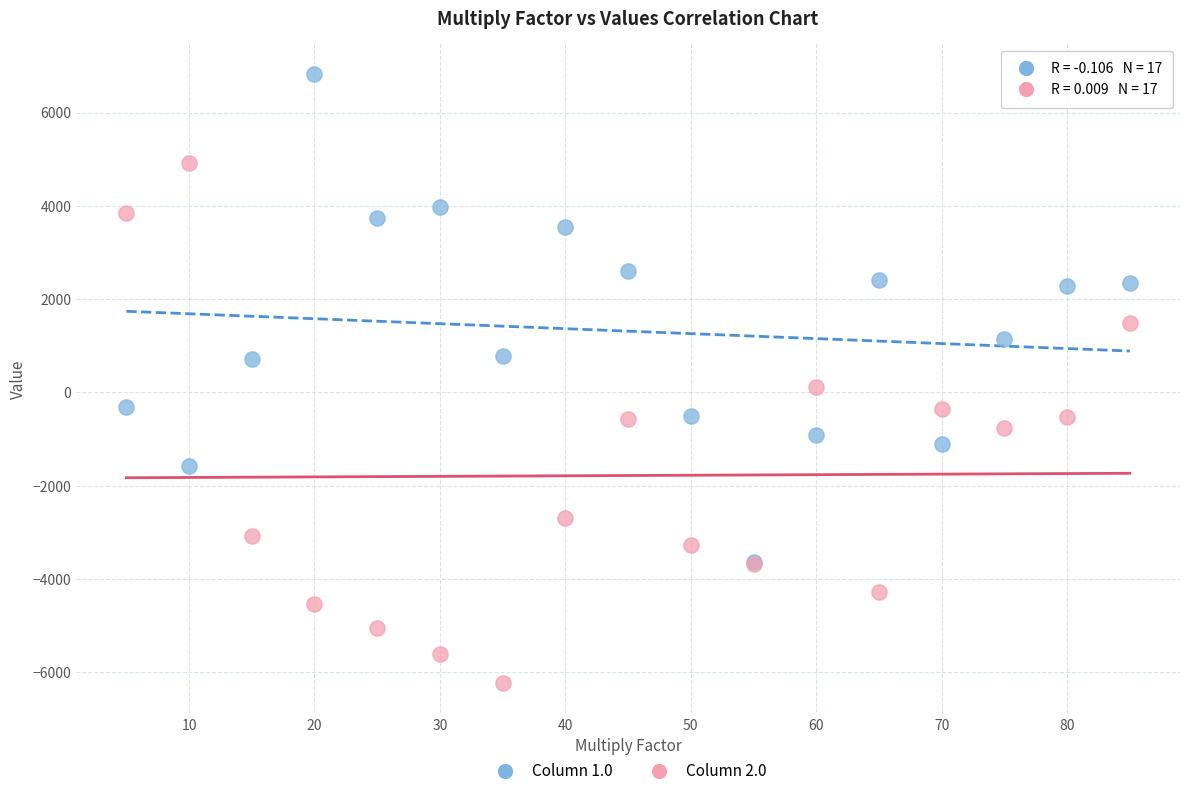

What are all the series names shown in the legend?

Column 1.0, Column 2.0